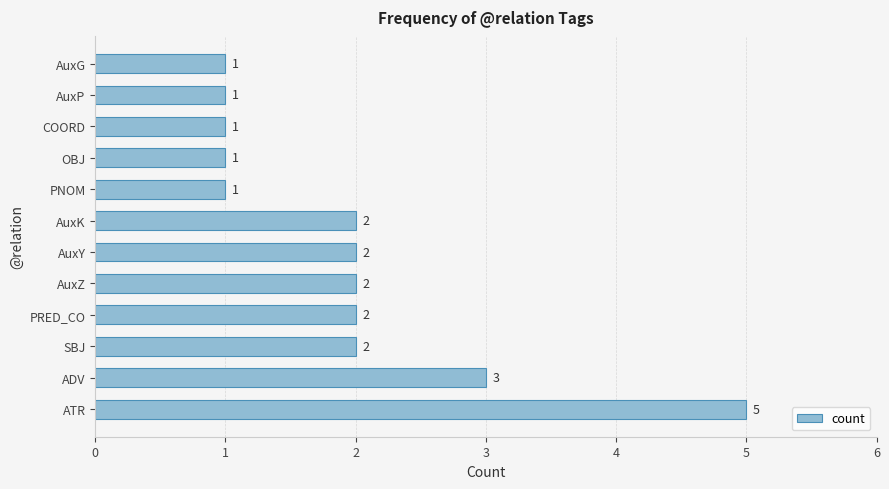

At which category does the chart reach its peak across all series?

ATR